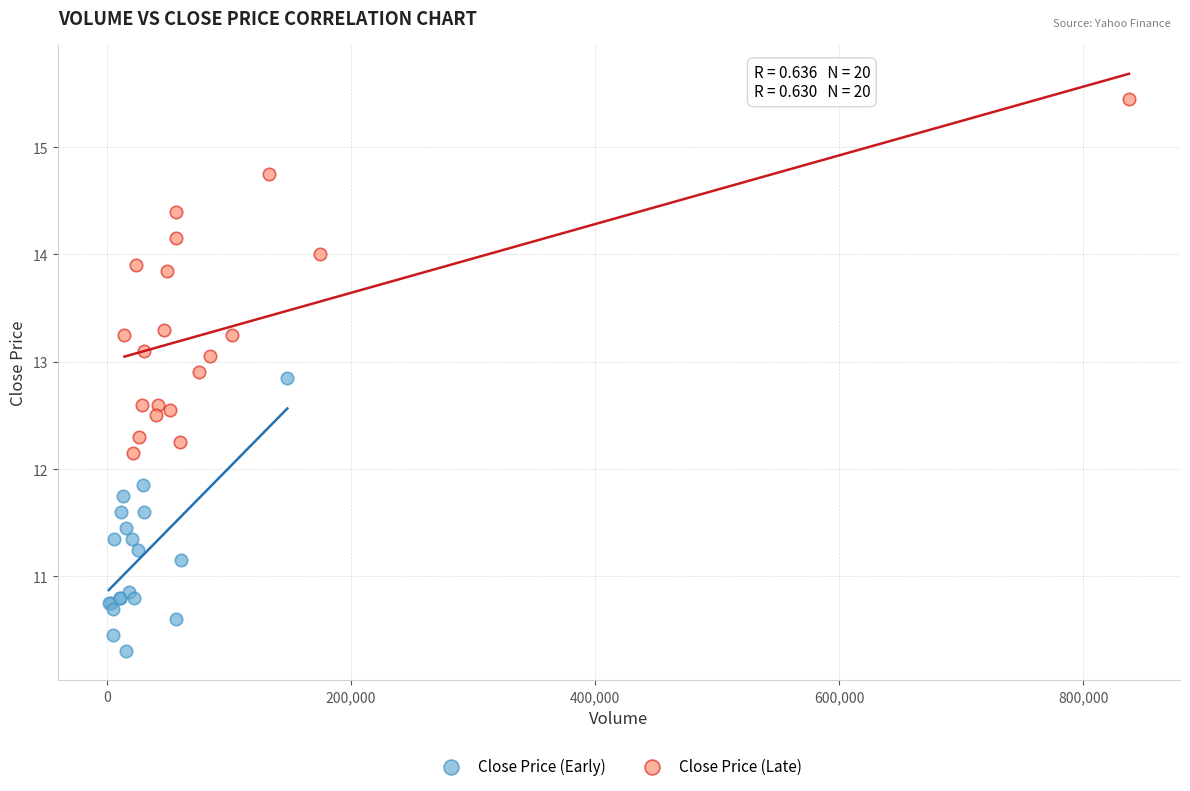

Which series has the largest Y range (max minus min)?

Close Price (Late)